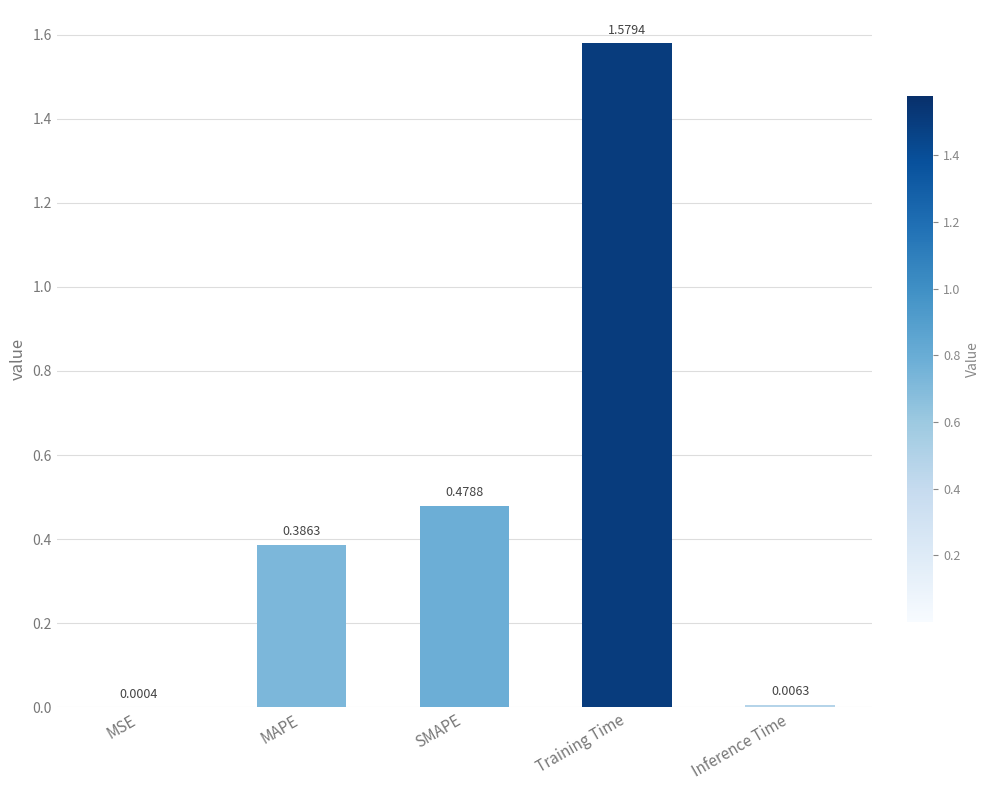

Which has a higher value, MAPE or Inference Time?

MAPE